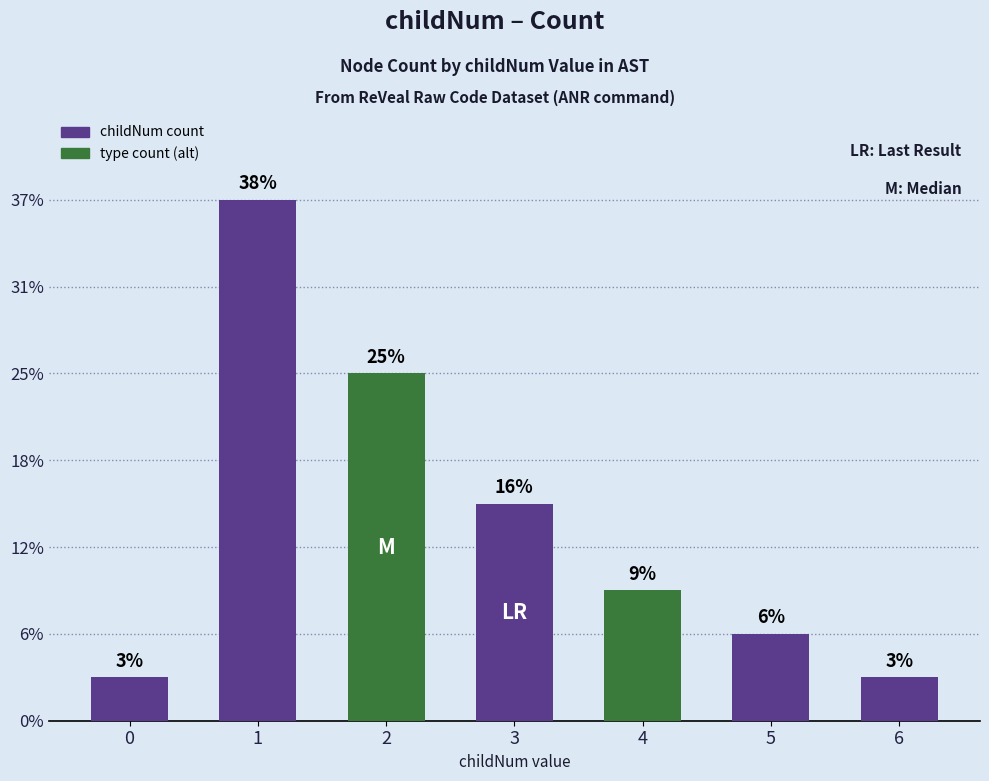

Reading left to right, transcribe all the data shown in this chart.

1	12	8	5	3	2	1